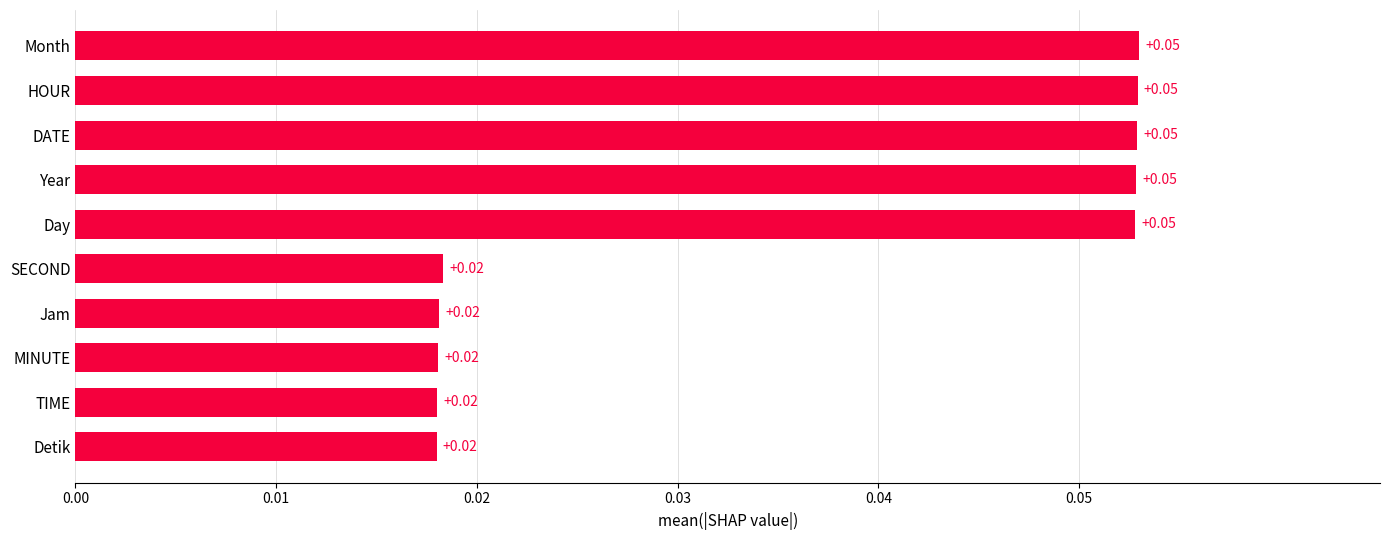

What is the sum of all values?

0.4